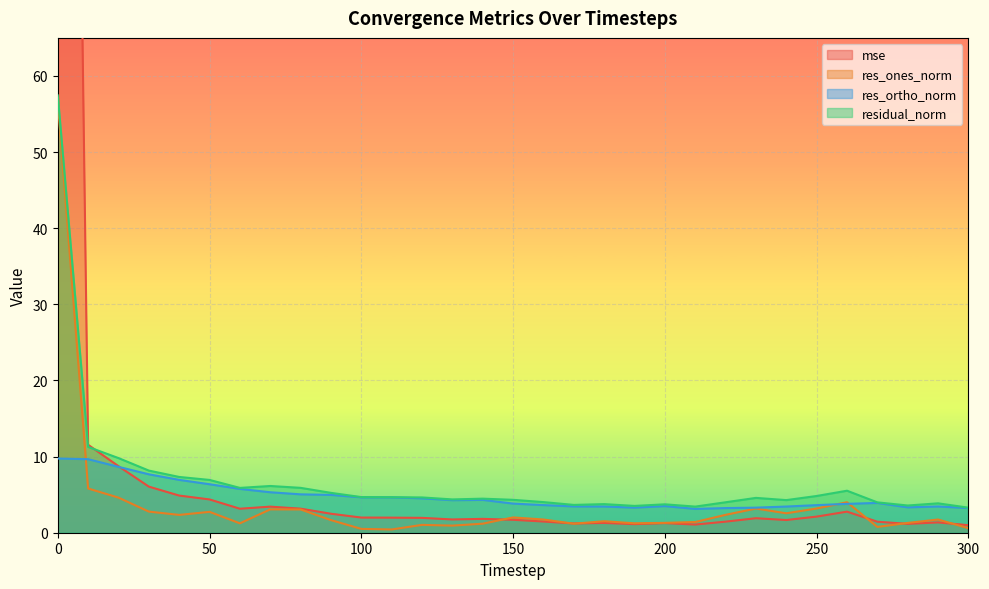

True or false: res_ortho_norm and residual_norm cross at least once.

False